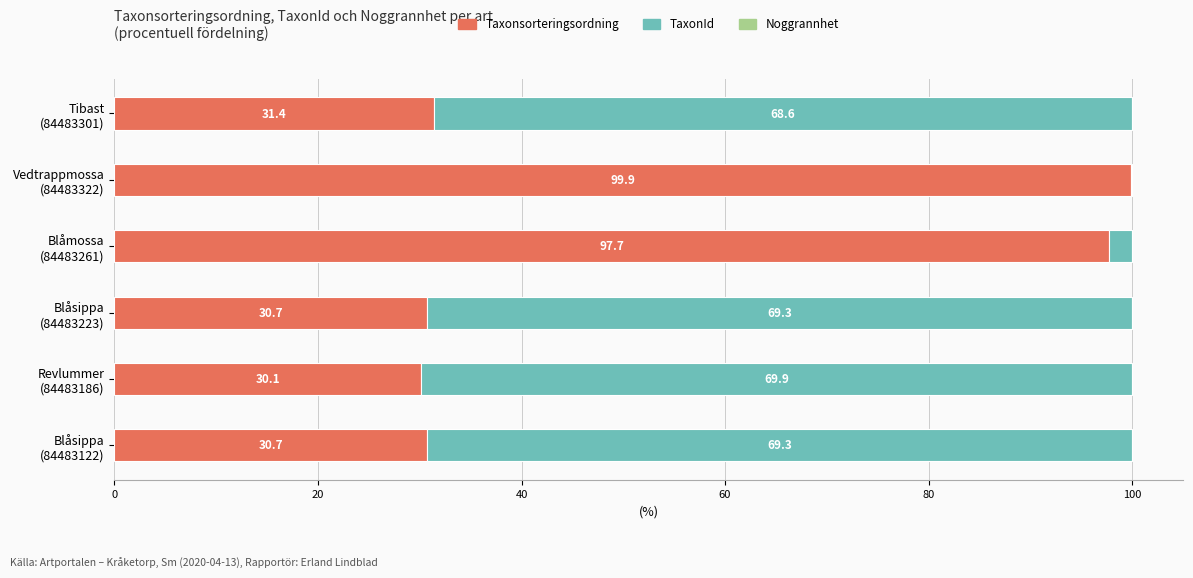

How many series are shown in this chart?

3